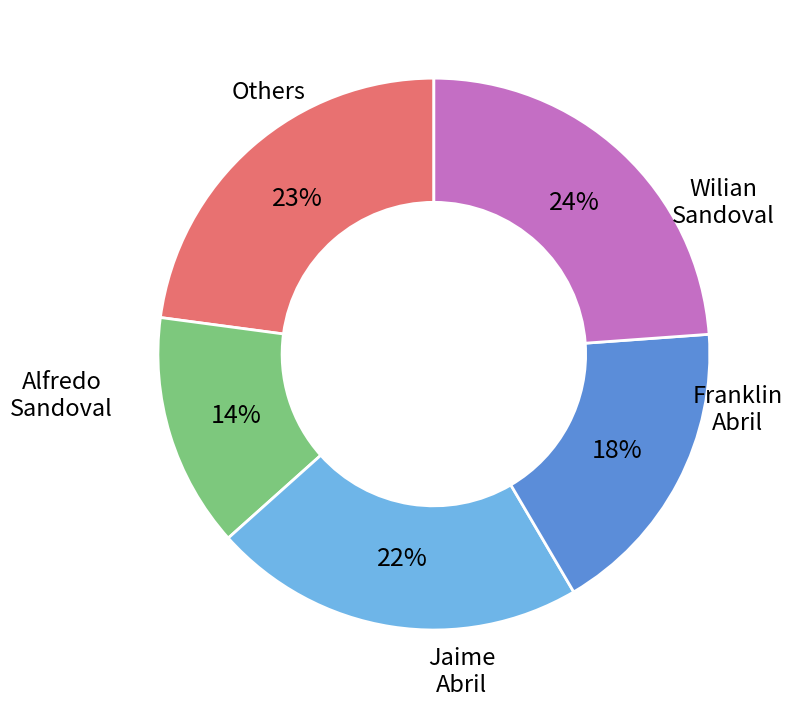

To the nearest percent, what is the difference between the largest and smallest slice percentages?

10%